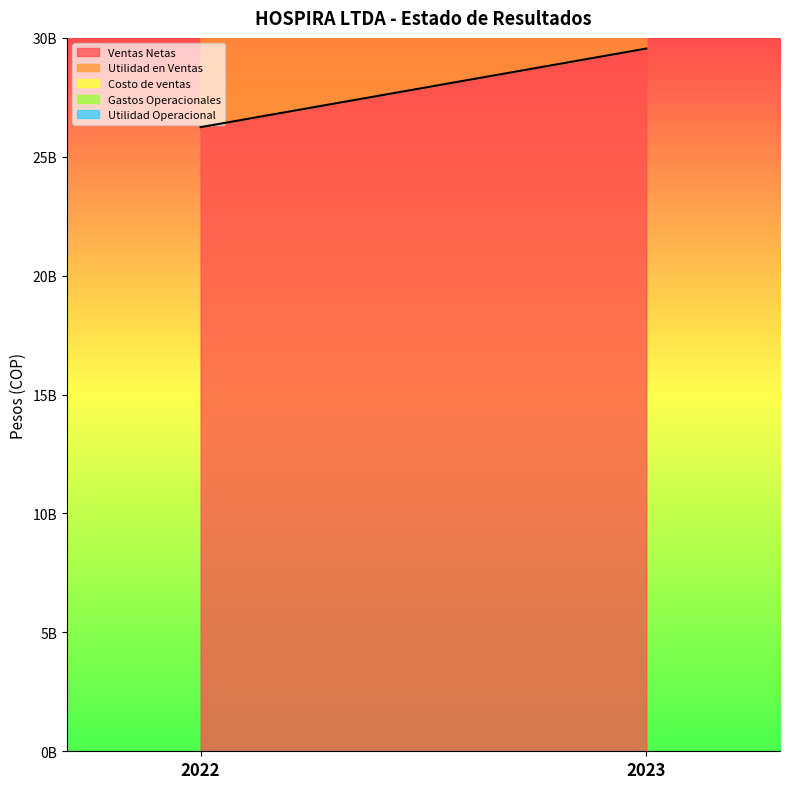

What are all the series names shown in the legend?

Ventas Netas, Costo de ventas, Utilidad en Ventas, Gastos Operacionales, Utilidad Operacional